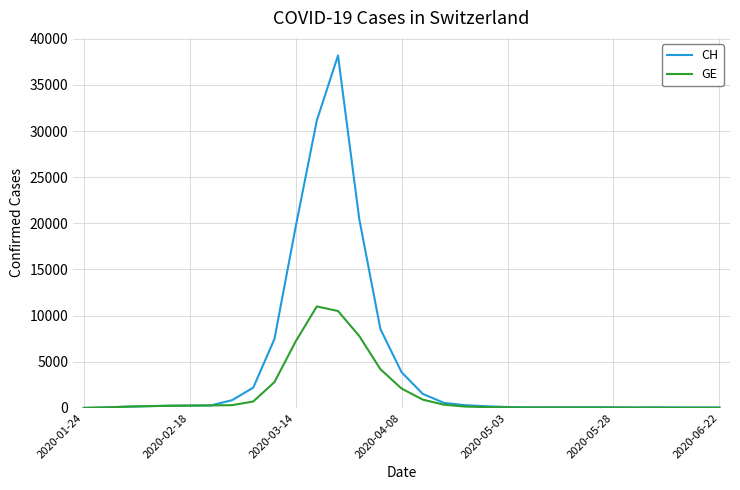

Which series has the widest spread of values?

CH